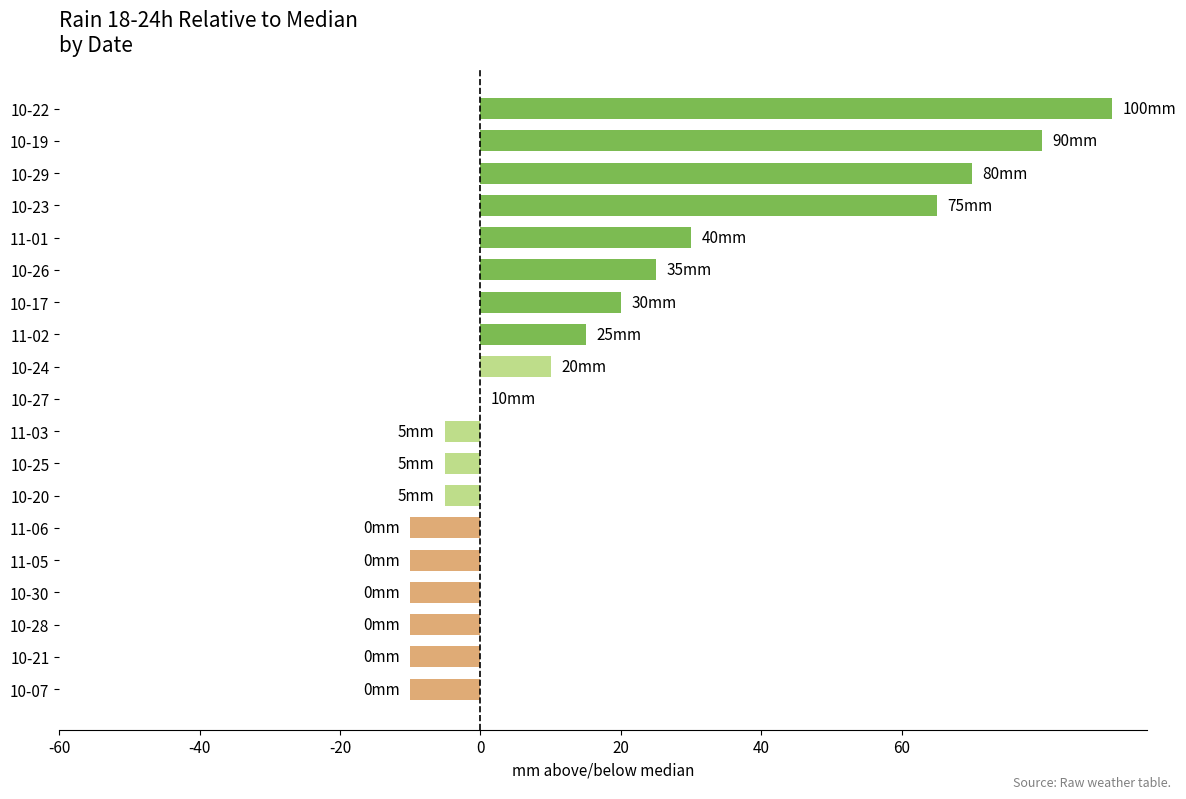

Reading top to bottom, transcribe all the data shown in this chart.

10-22=90	10-19=80	10-29=70	10-23=65	11-01=30	10-26=25	10-17=20	11-02=15	10-24=10	10-27=0	11-03=-5	10-25=-5	10-20=-5	11-06=-10	11-05=-10	10-30=-10	10-28=-10	10-21=-10	10-07=-10